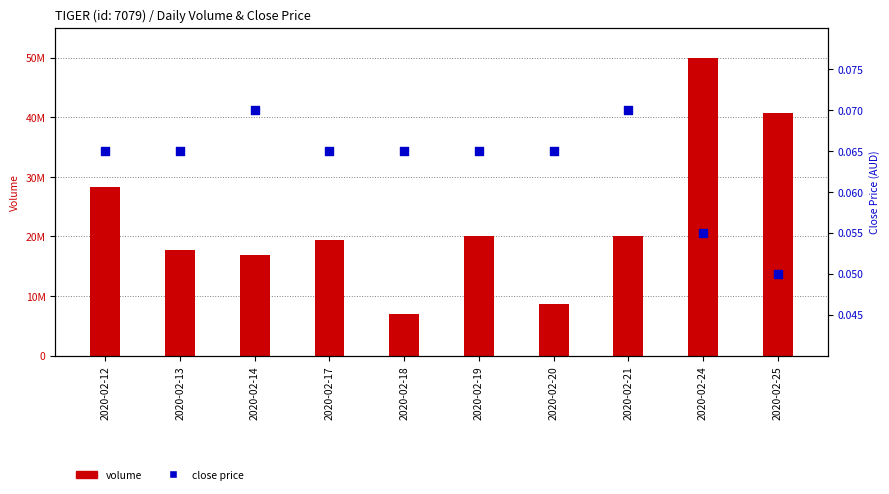

Which series has the largest Y range (max minus min)?

volume